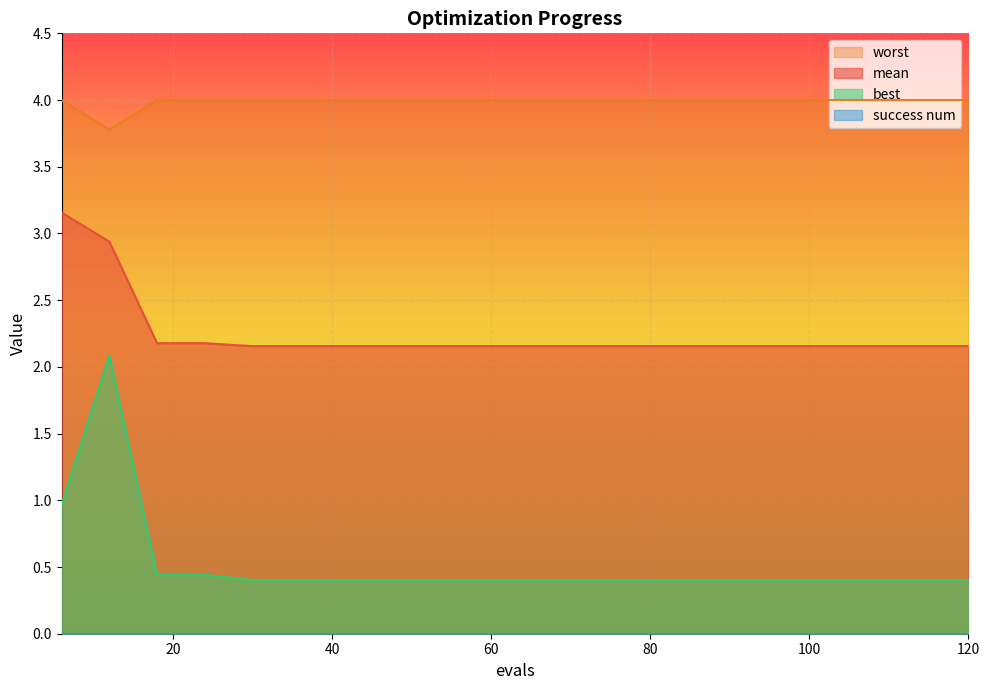

Does the chart display data point markers on the line(s)?

No